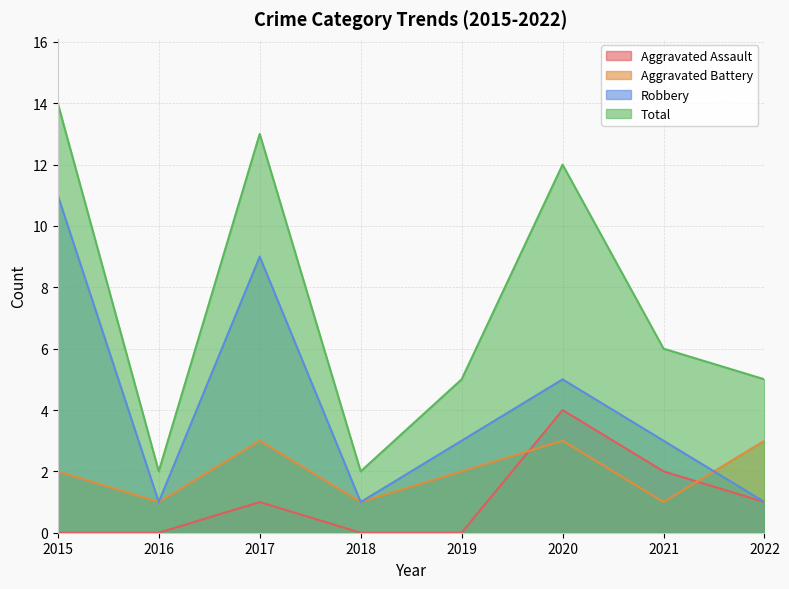

How many data points in Aggravated Battery are less than 2?

3